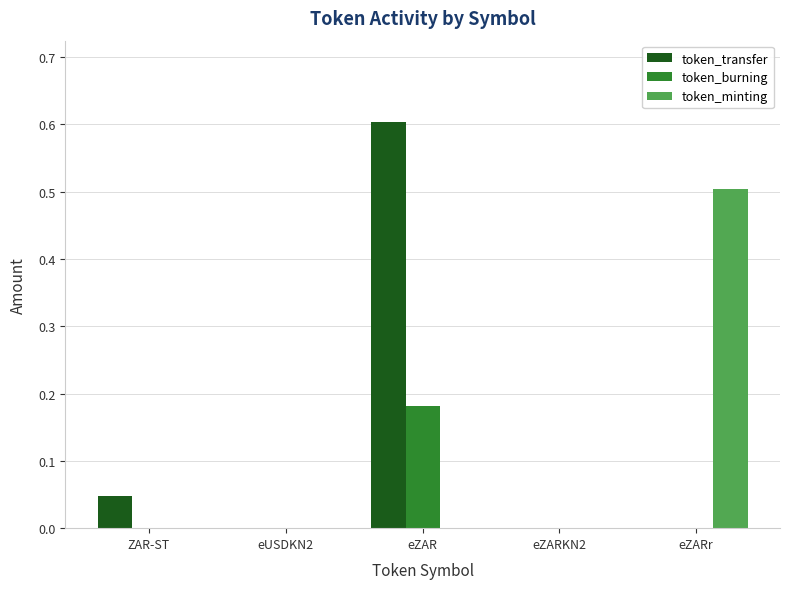

At which category does the chart reach its peak across all series?

eZAR